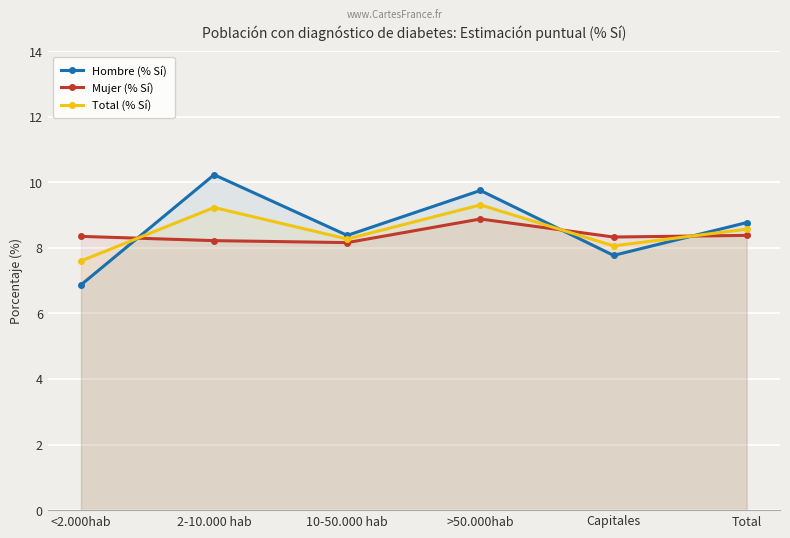

What is the difference between the second highest and second lowest values in the Mujer (% Sí) series?

0.2